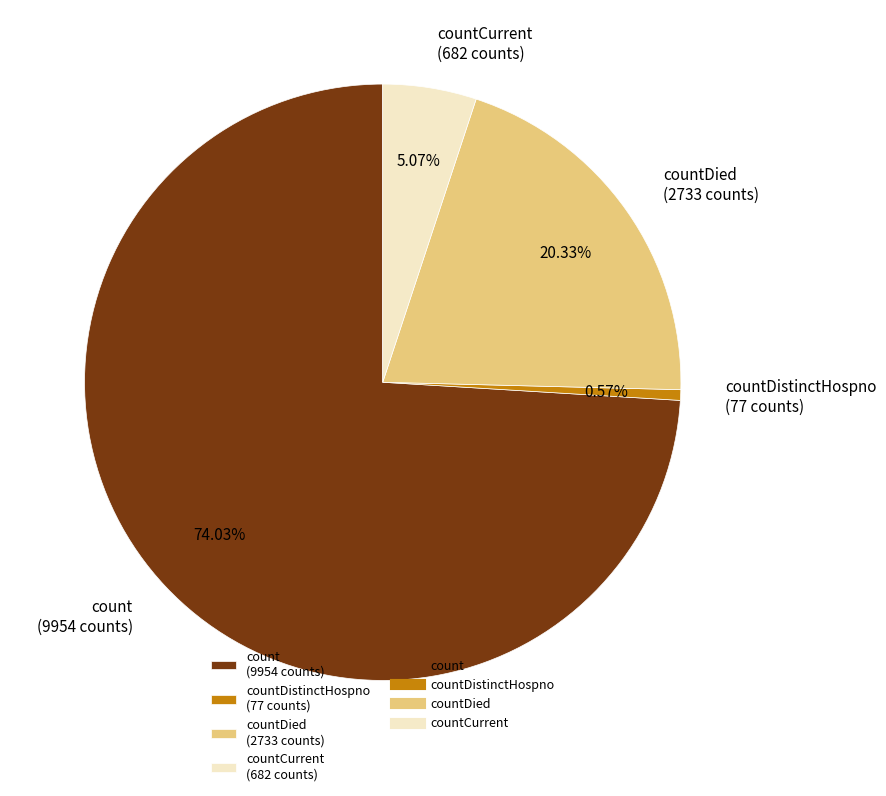

Is the sum of countDied (2733 counts) and count (9954 counts) greater than half?

Yes